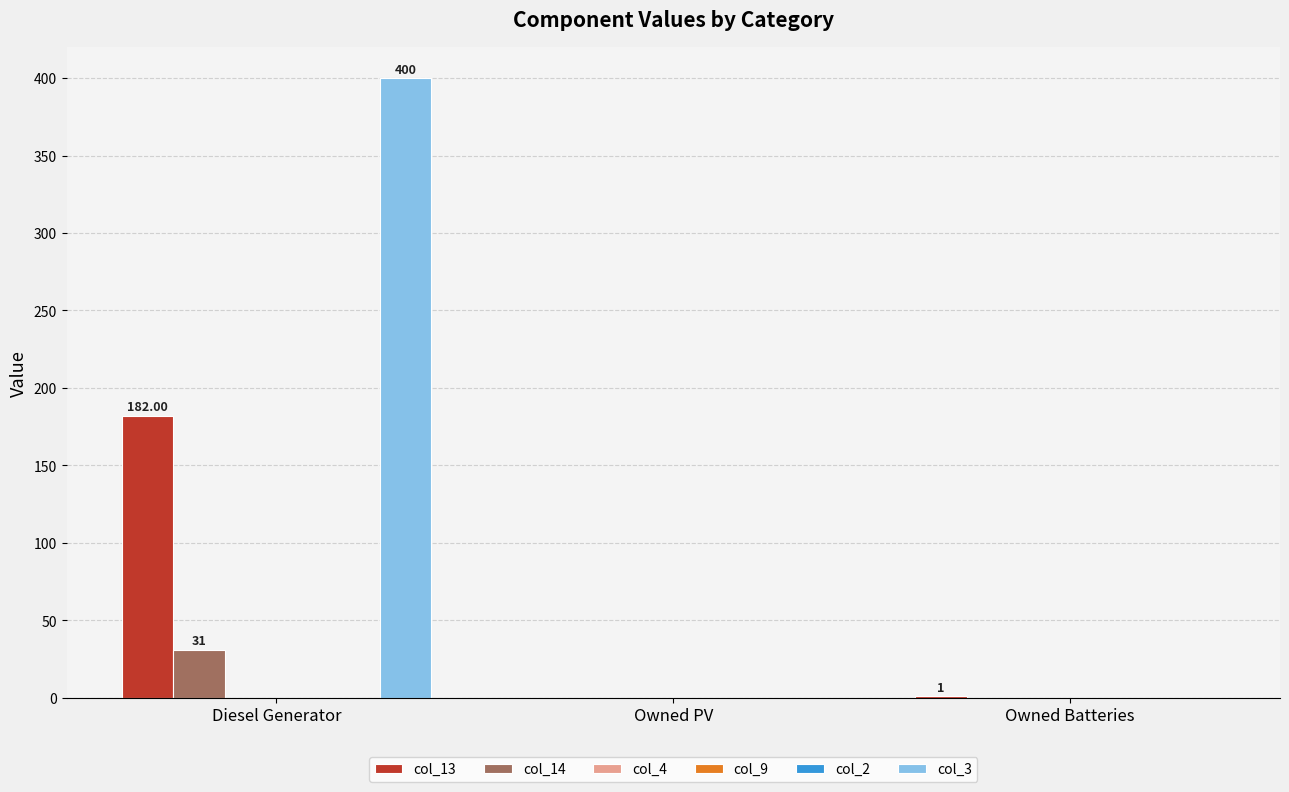

The value of col_3 at Owned Batteries is 0.0. True or false?

True